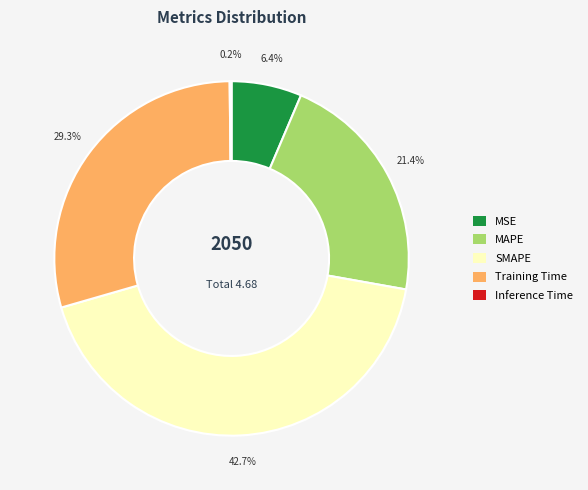

How much of the chart is everything except SMAPE?

57.3%